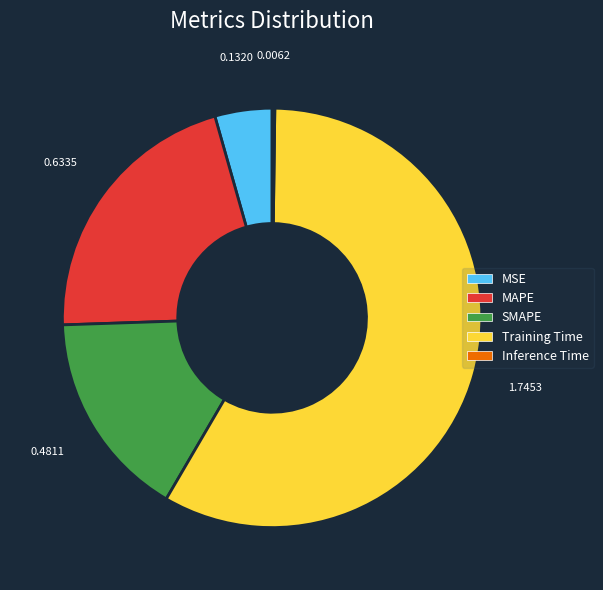

Which has a higher value, Training Time or MSE?

Training Time